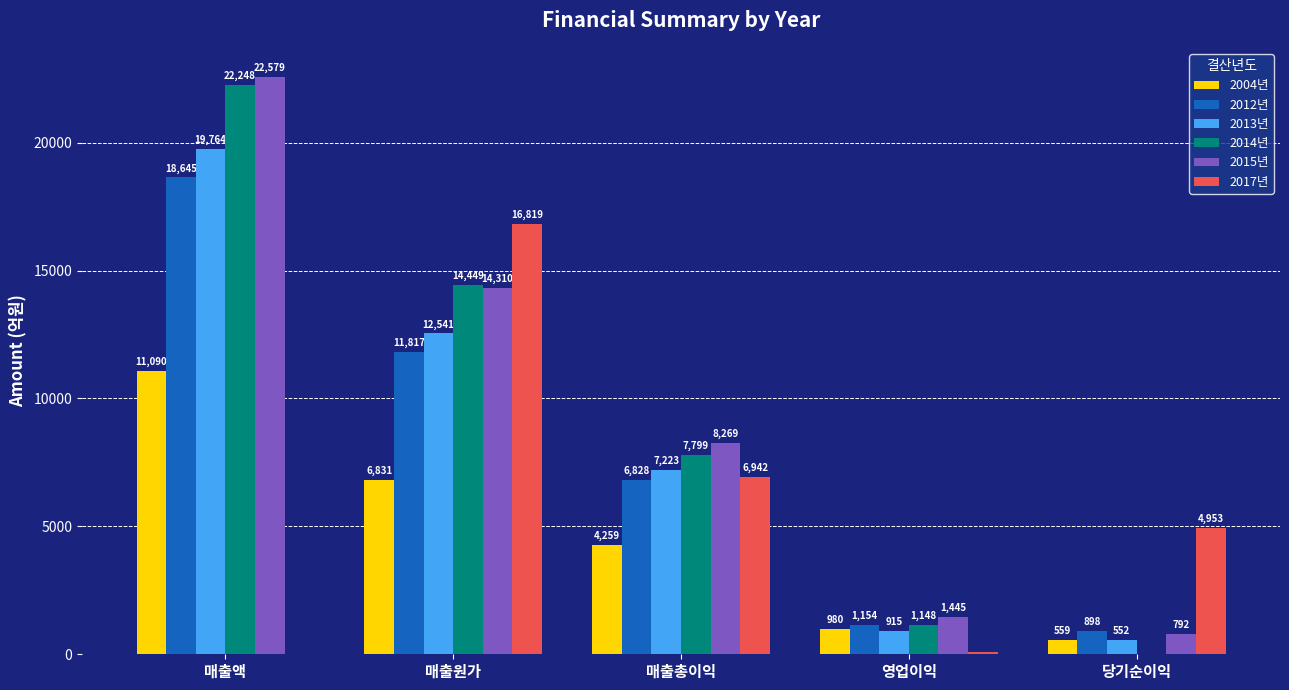

Count the number of categories in the chart.

5